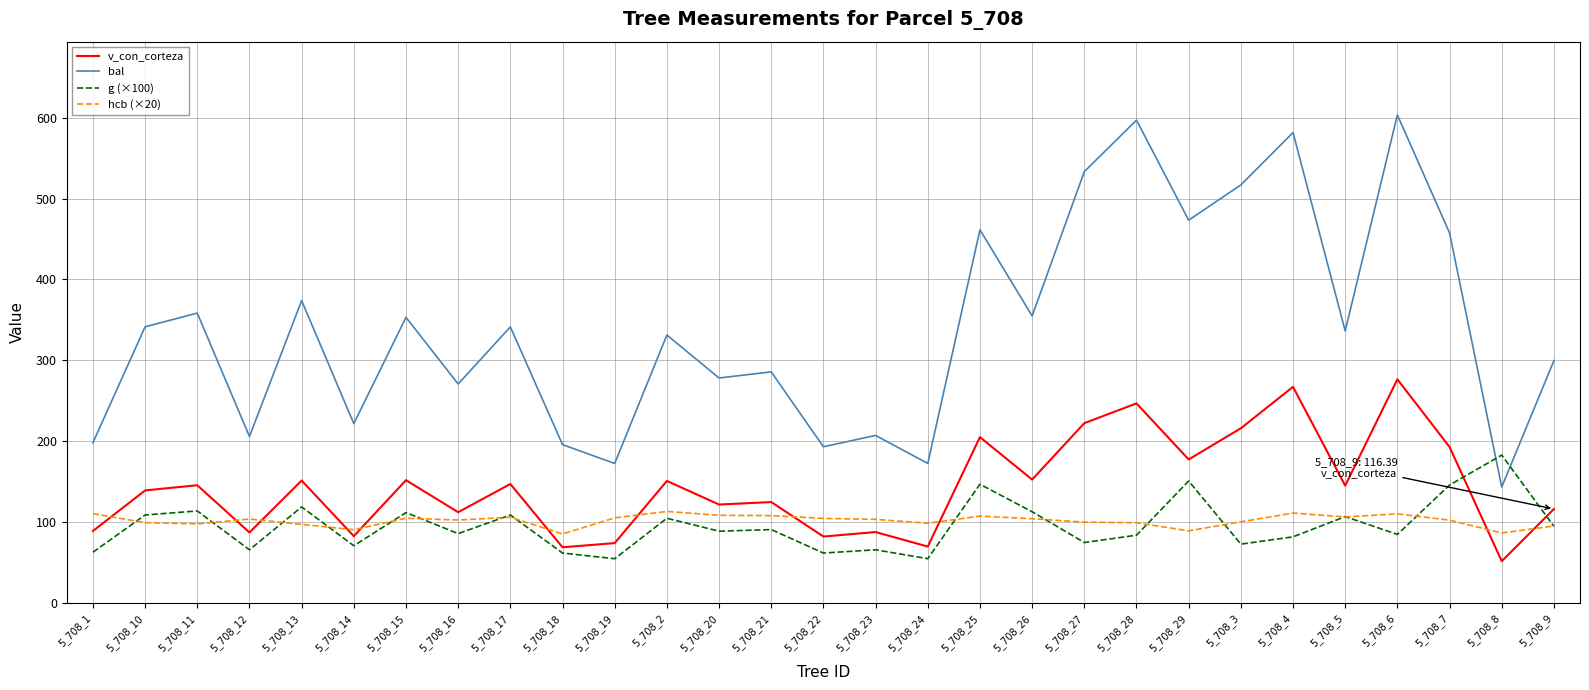

Which series changed the most between 5_708_12 and 5_708_29?

bal